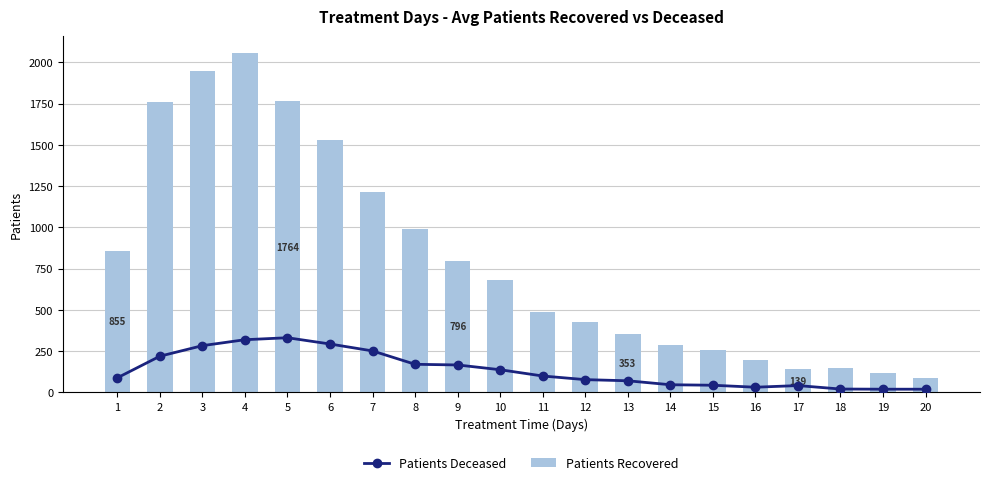

List the series in order of their overall mean, highest first.

Patients Recovered, Patients Deceased